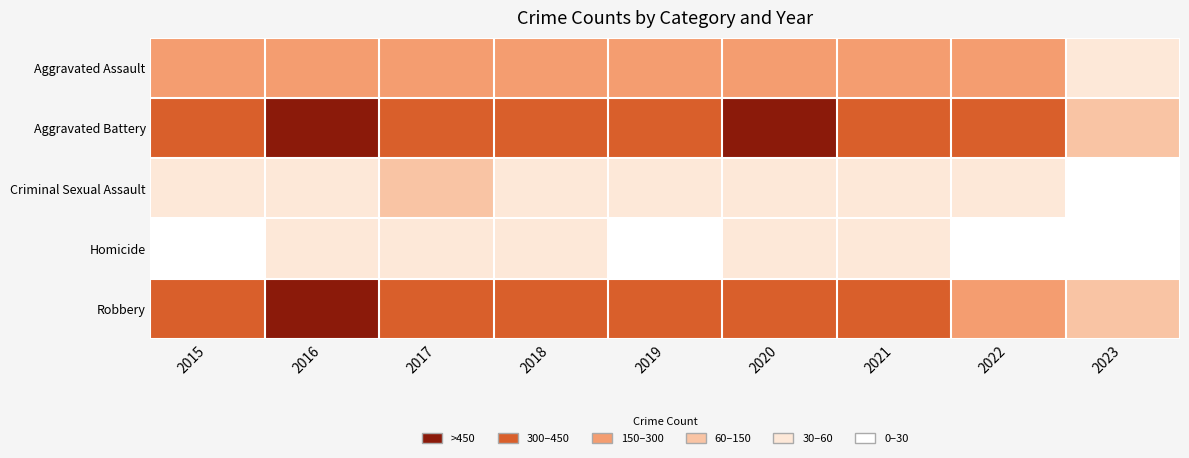

Reading left to right, transcribe all the data shown in this chart.

Aggravated Assault: 2015=163	2016=255	2017=230	2018=231	2019=235	2020=261	2021=279	2022=235	2023=37
Aggravated Battery: 2015=354	2016=501	2017=434	2018=436	2019=388	2020=478	2021=420	2022=365	2023=80
Criminal Sexual Assault: 2015=38	2016=49	2017=62	2018=56	2019=40	2020=49	2021=50	2022=56	2023=11
Homicide: 2015=23	2016=33	2017=42	2018=31	2019=24	2020=39	2021=46	2022=29	2023=2
Robbery: 2015=393	2016=455	2017=386	2018=375	2019=340	2020=378	2021=300	2022=294	2023=61